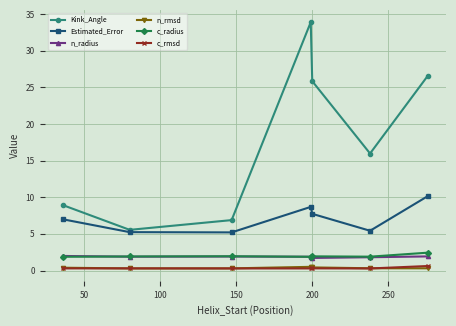

Is this an area chart (filled region under the line)?

No